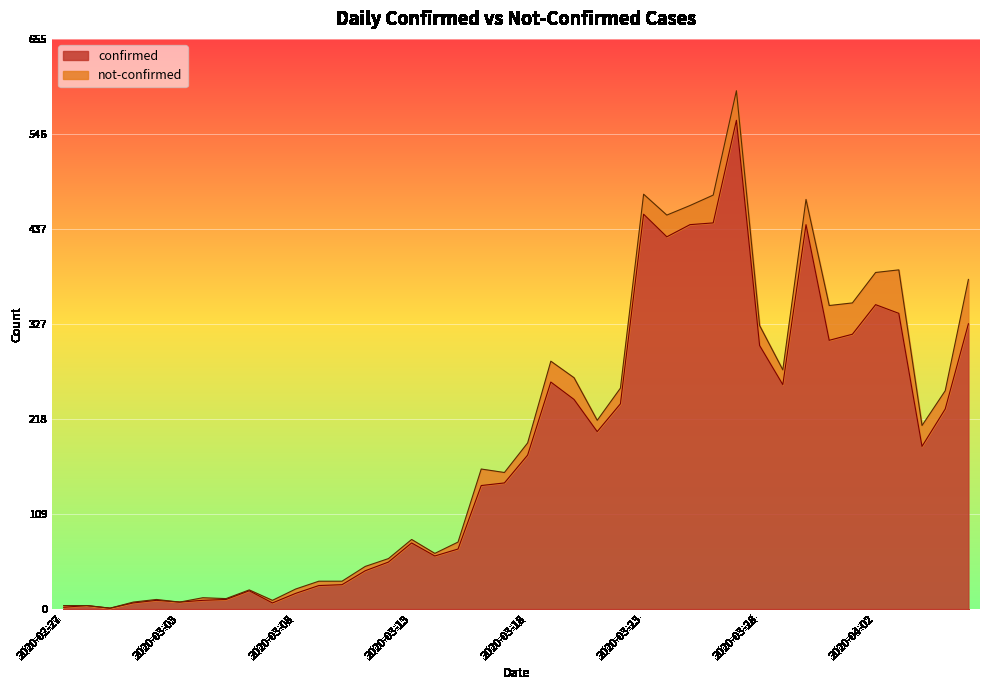

Reading left to right, list all the values displayed in this chart.

2	4	1	7	10	8	10	11	21	7	18	27	28	44	54	76	61	69	142	145	177	261	241	204	236	454	428	442	444	562	303	258	442	309	316	350	340	187	230	328